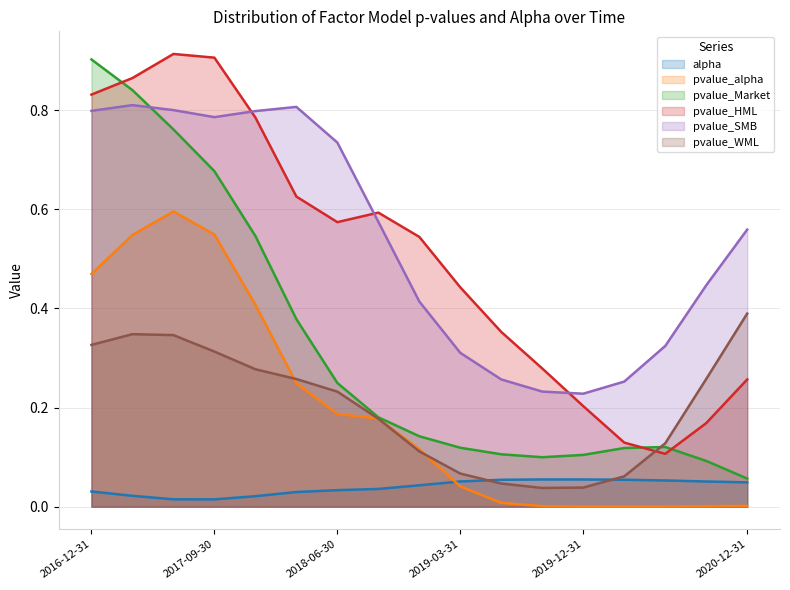

At which category is the sum across all series the highest?

2017-03-31